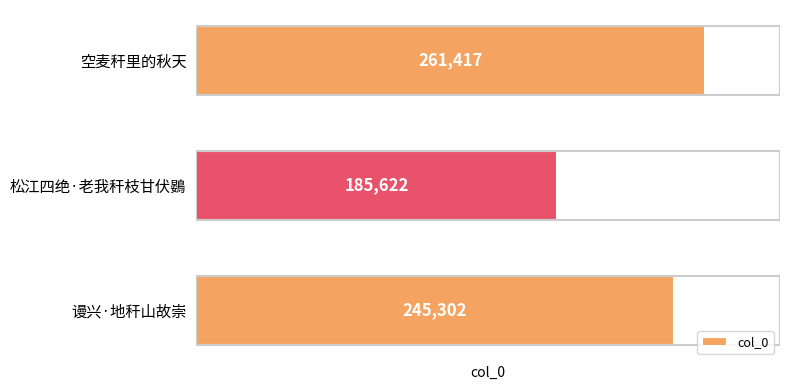

How many categories are shown in the chart?

3